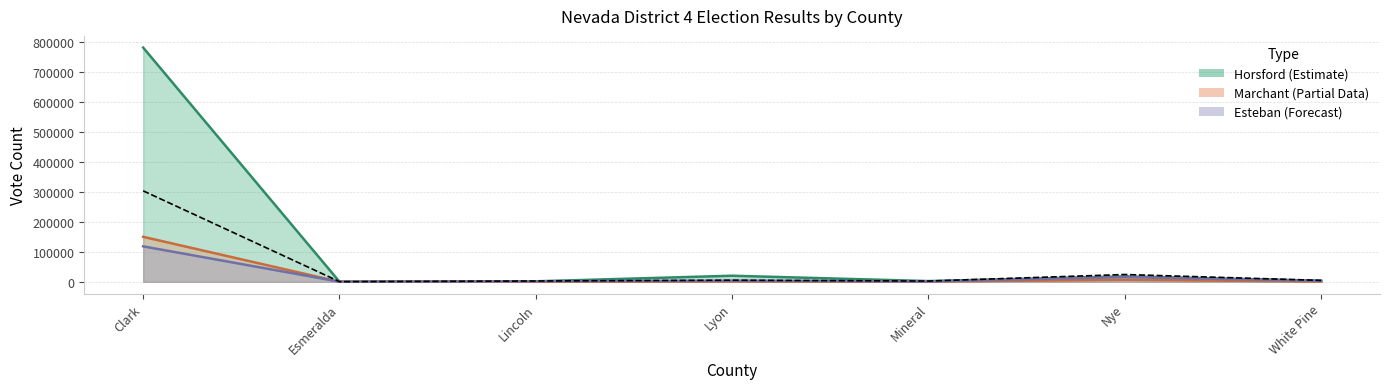

After their last crossing, which series has the higher values: results_estebanj or results_horsfords?

results_horsfords